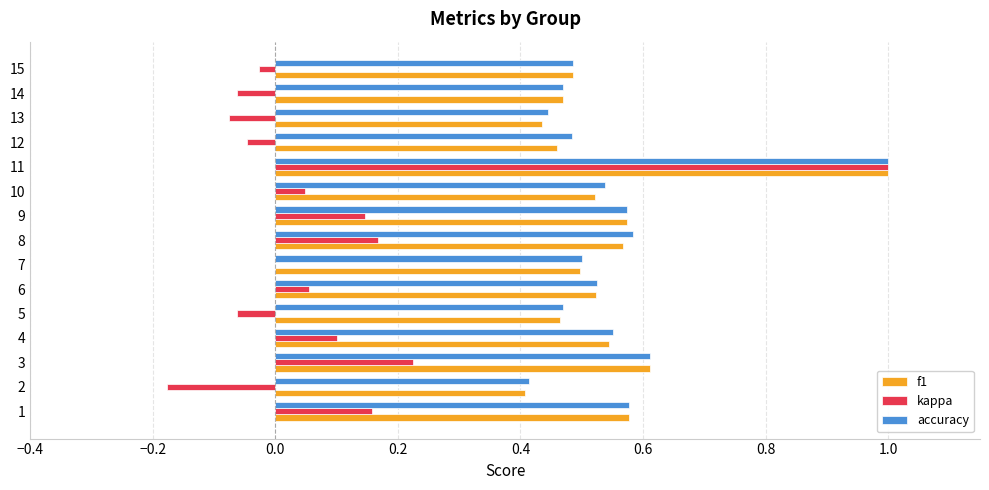

Which series changed the most between 3 and 10?

kappa